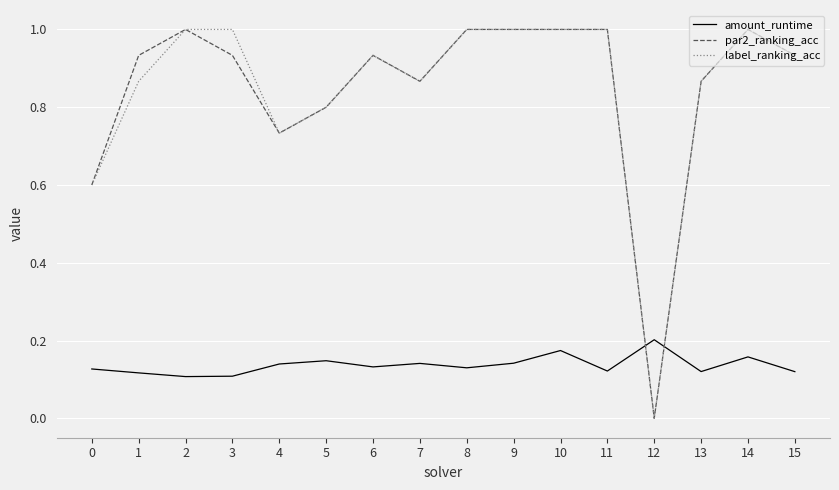

Is the value of label_ranking_acc at 14 greater than the value of par2_ranking_acc at 1?

Yes